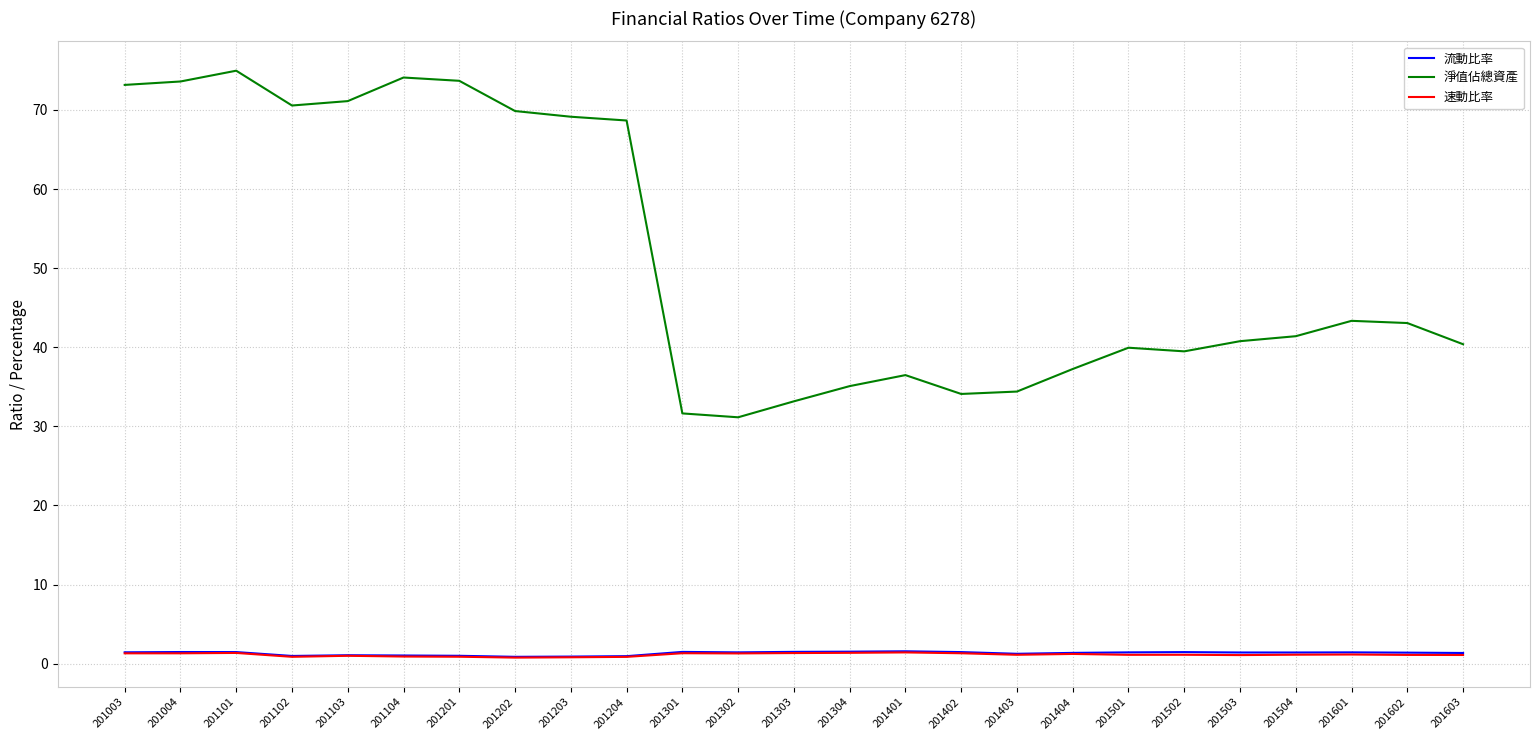

What is the maximum value shown in the chart?

75.0